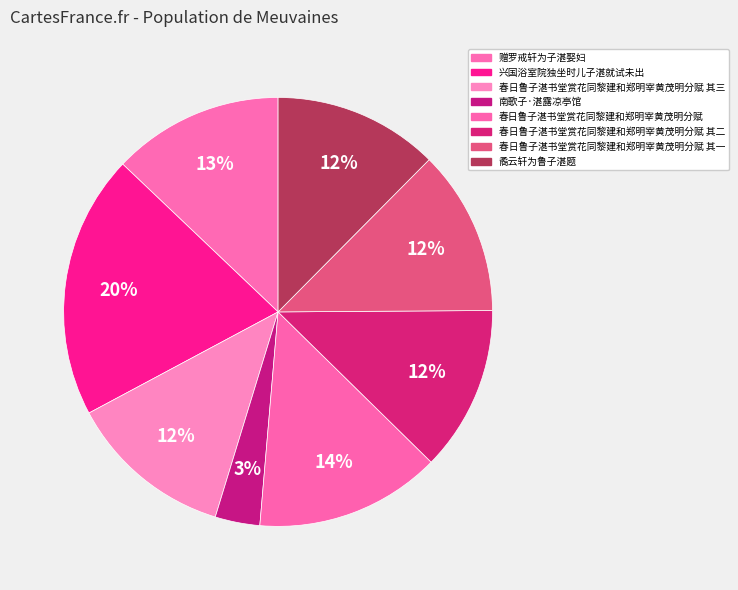

To the nearest percent, what is the combined percentage of 春日鲁子湛书堂赏花同黎建和郑明宰黄茂明分赋 and 矞云轩为鲁子湛题?

26%